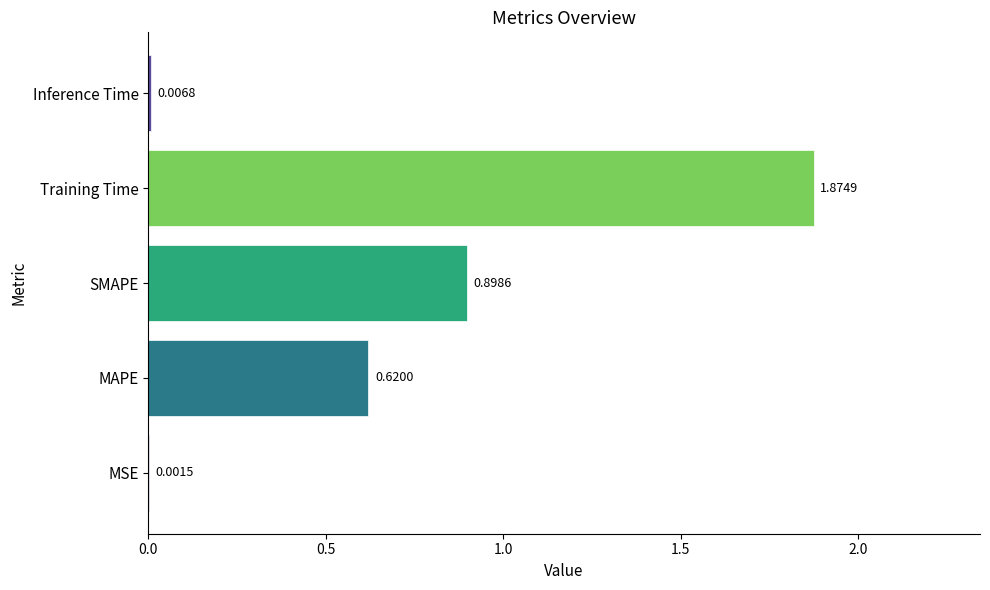

At which label is the value closest to 0?

MSE